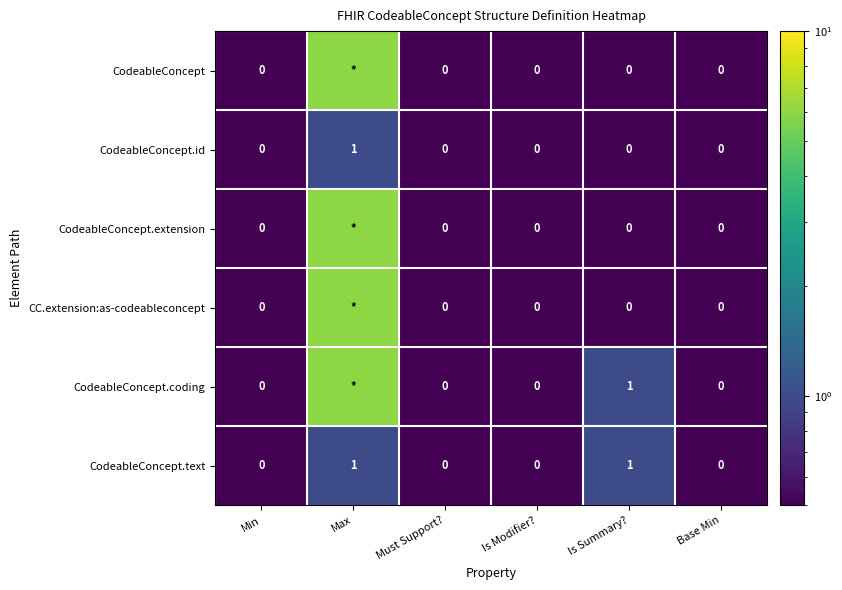

Between Min and Is Modifier?, which series saw the biggest shift?

CodeableConcept